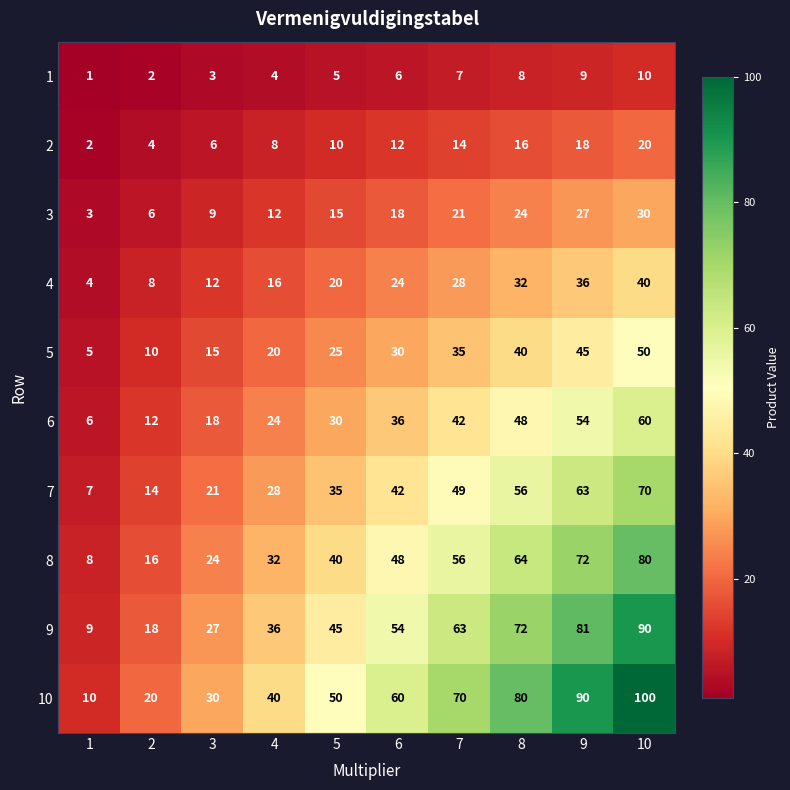

Between 6 and 8, which series saw the biggest shift?

10